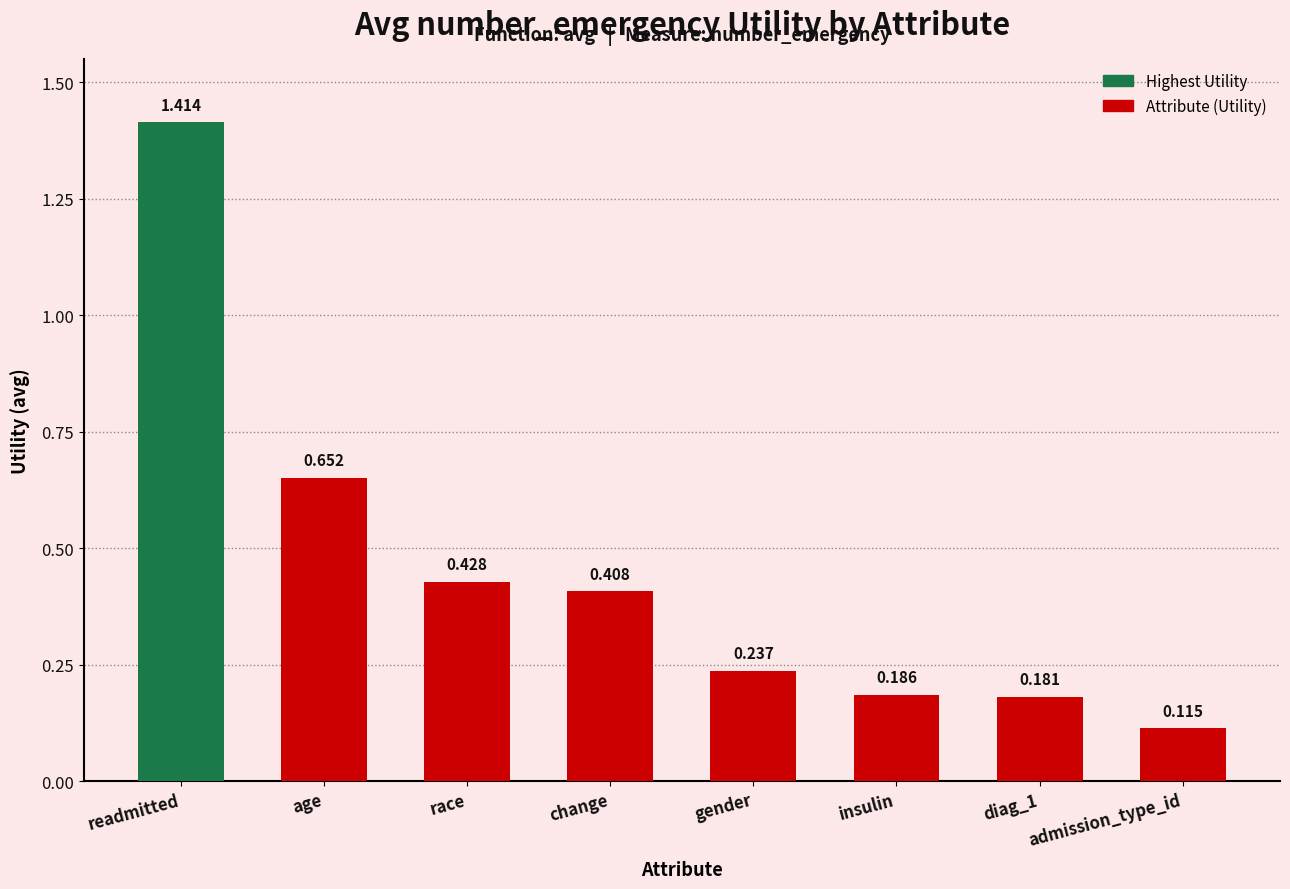

Where is the data nearest to the value 0?

admission_type_id